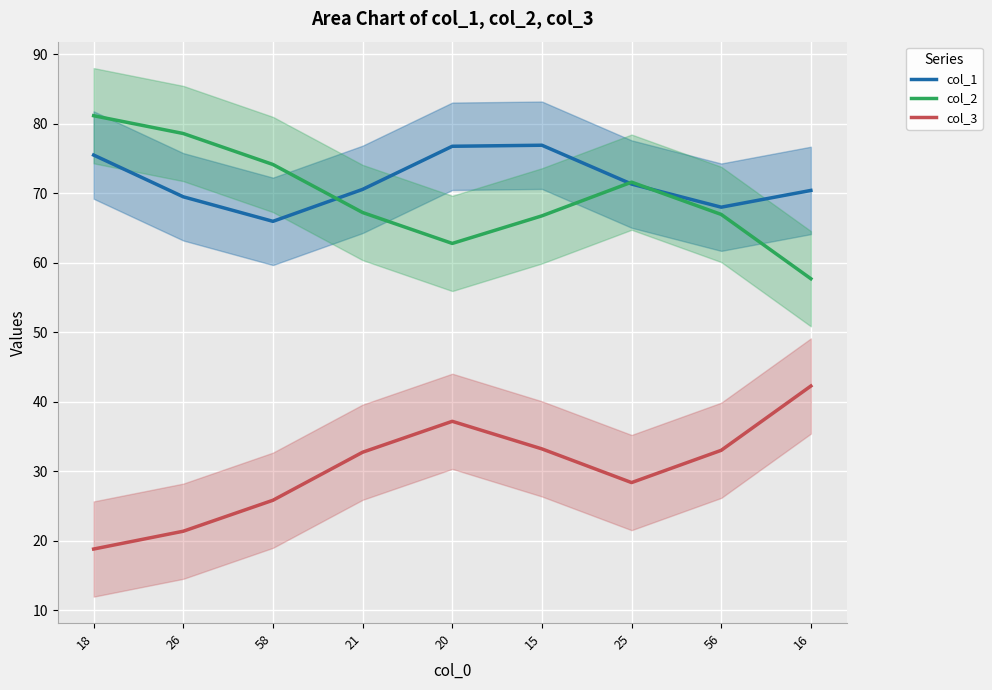

Which series has the largest total across all categories?

col_1